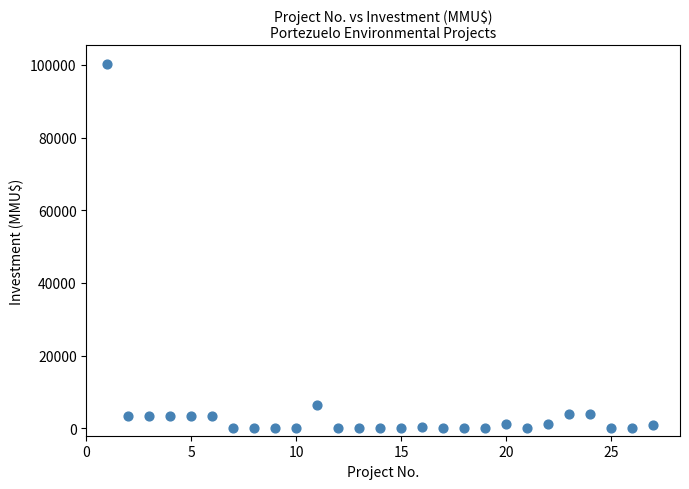

What is the range of Y values (max minus min)?

100320